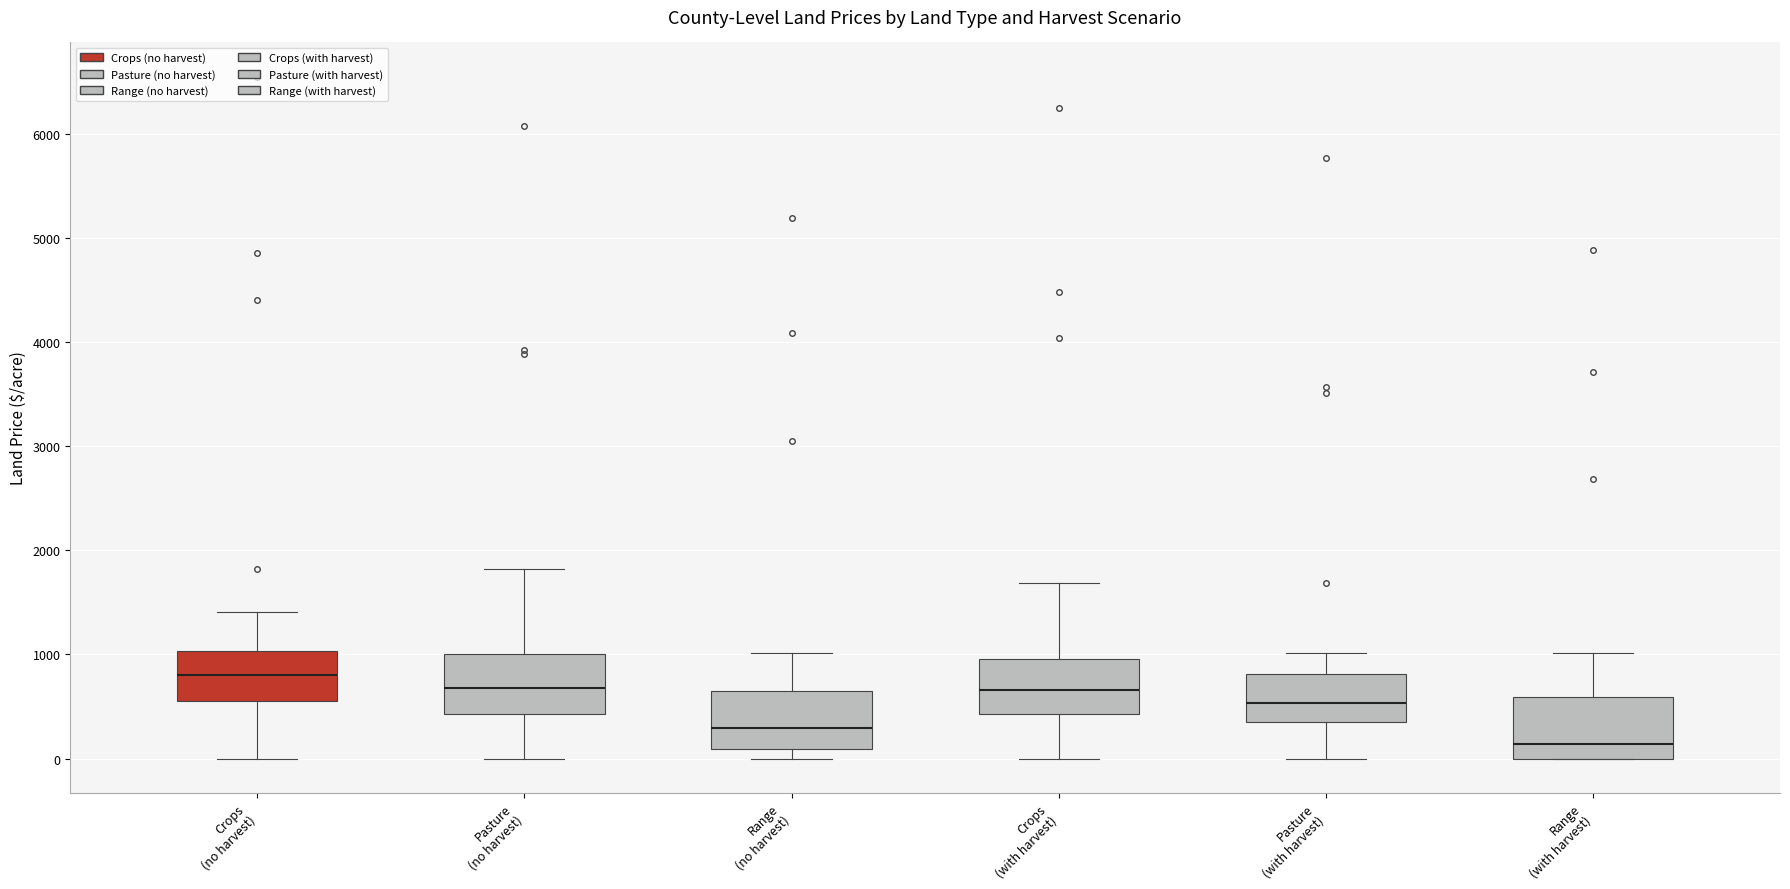

Where does the median line of the box for Pasture (with harvest) sit on the y-axis? The values are not printed on the chart, so give them approximately, as read against the axis.

500